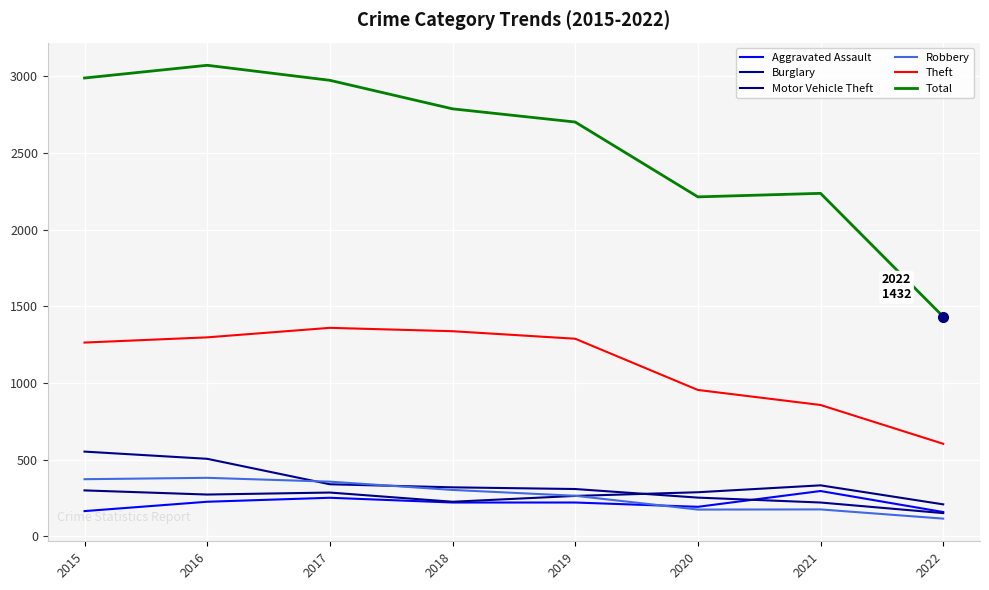

What value does the Aggravated Assault series have at 2016?

225